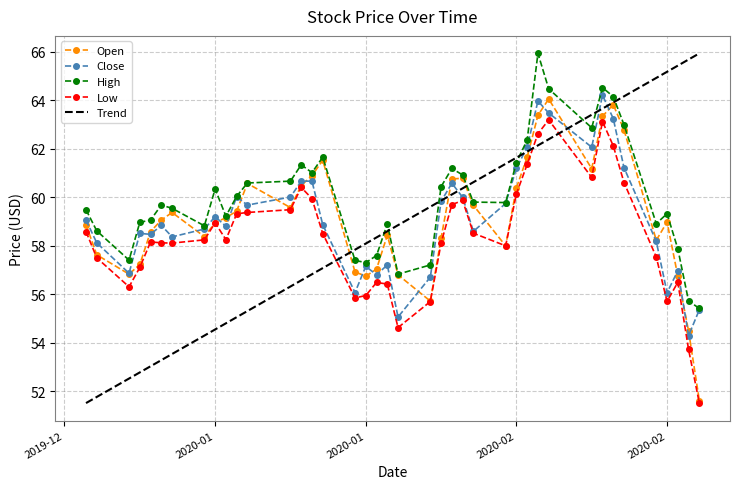

What is the difference between the maximum and second lowest values in the Open series?

9.6